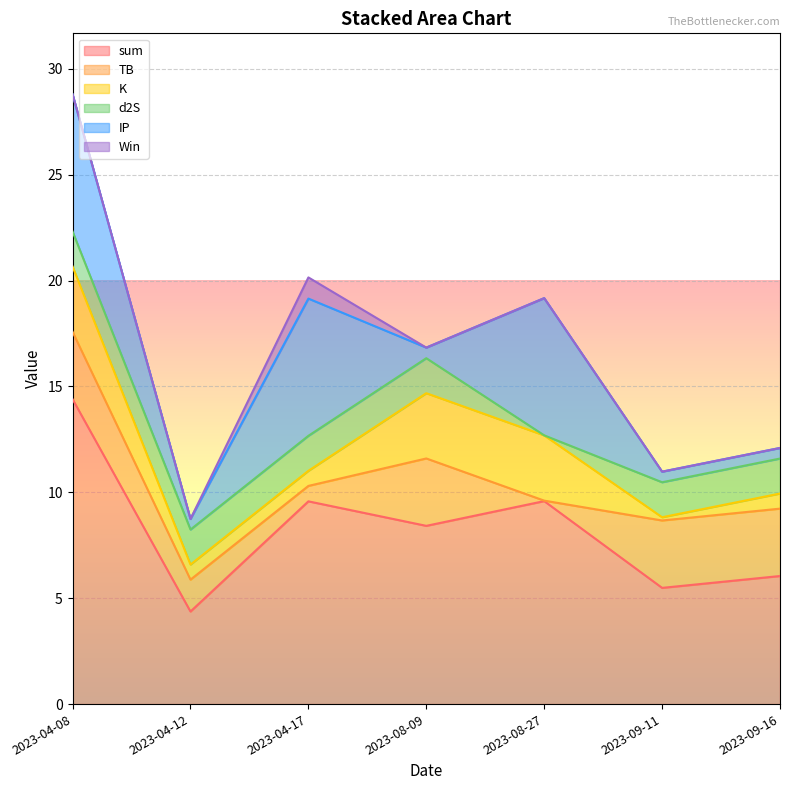

What is the maximum value shown in the chart?

14.4